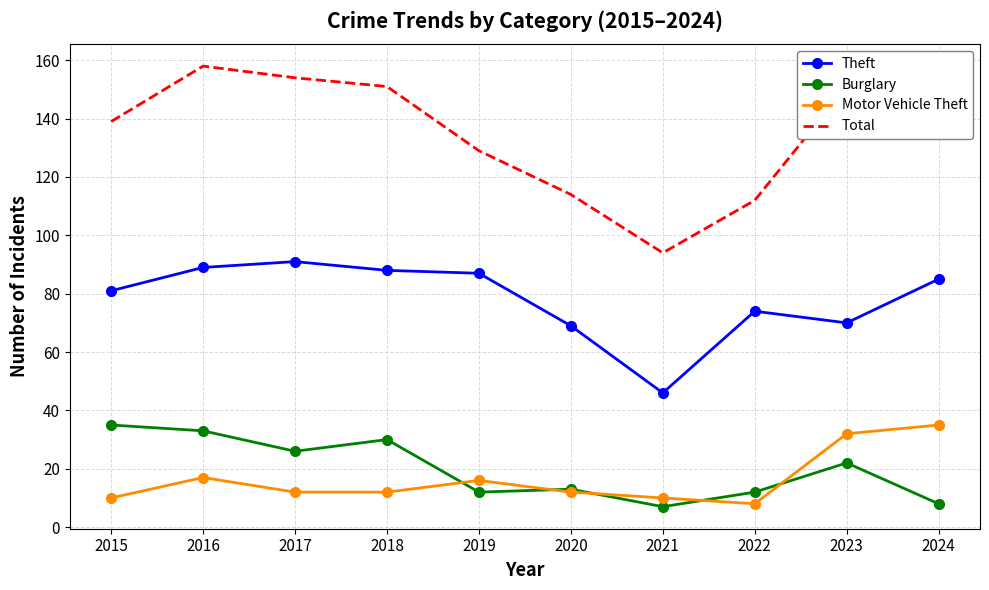

Which series has the largest total across all categories?

Total